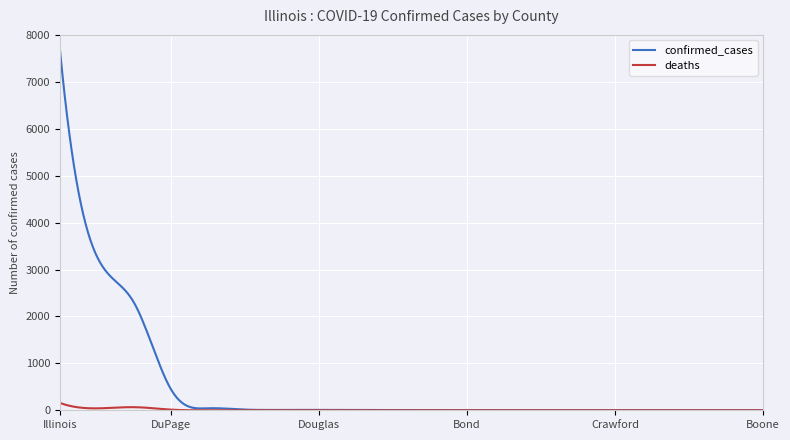

Rank the series by their maximum value, from highest to lowest.

confirmed_cases, deaths